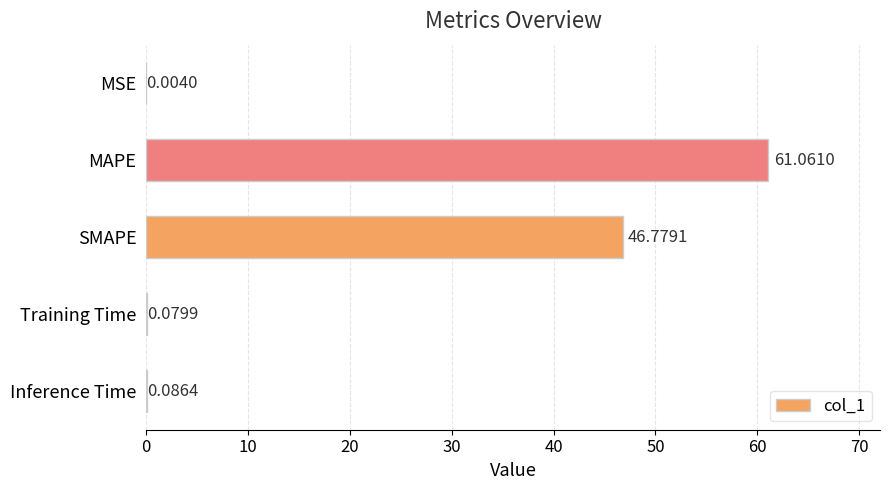

What is the sum of all values?

108.0